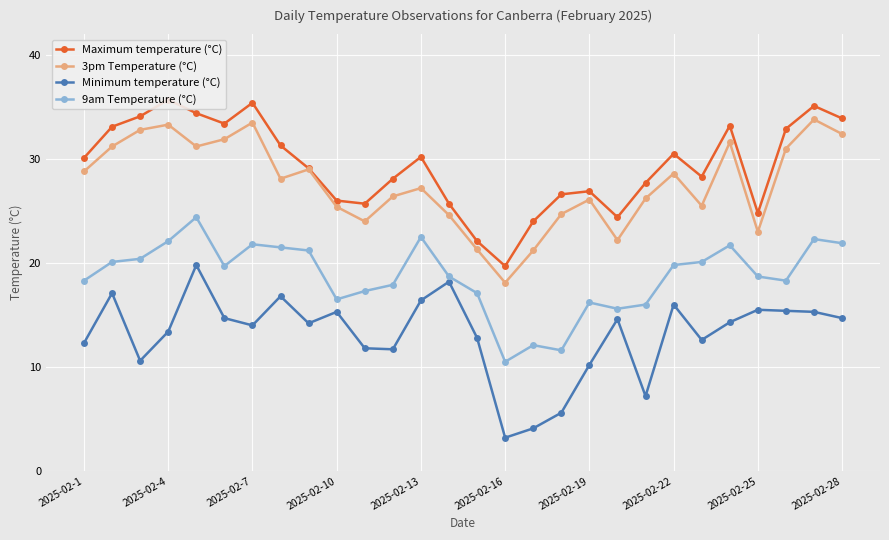

True or false: 9am Temperature (°C) has a value of 16.5 at 2025-02-10.

True